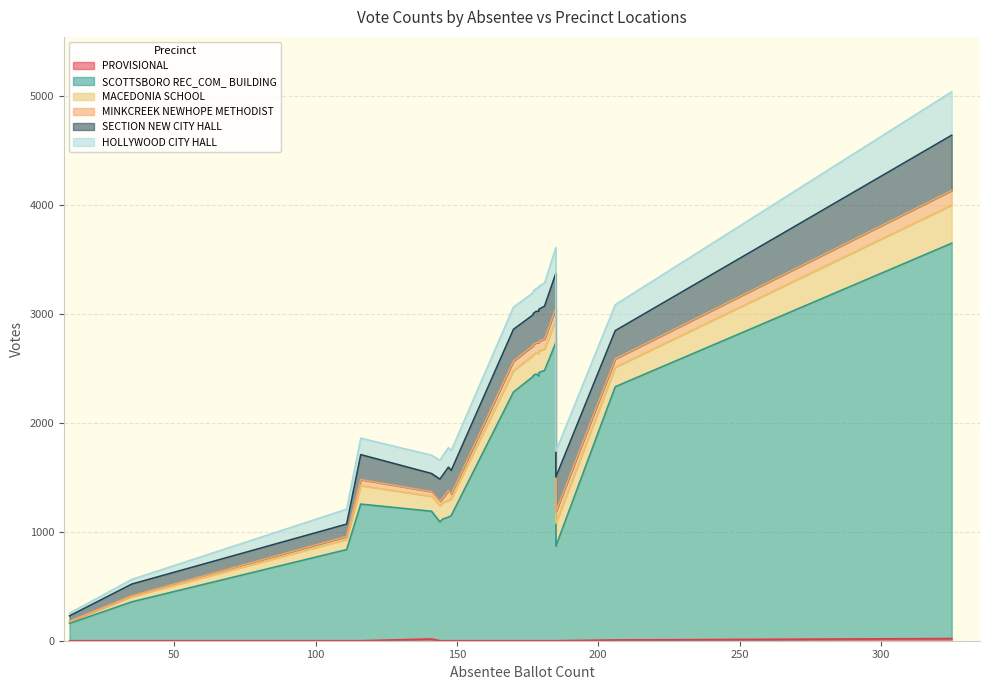

What is the value of the MINKCREEK NEWHOPE METHODIST point at the 10th from the left?

107